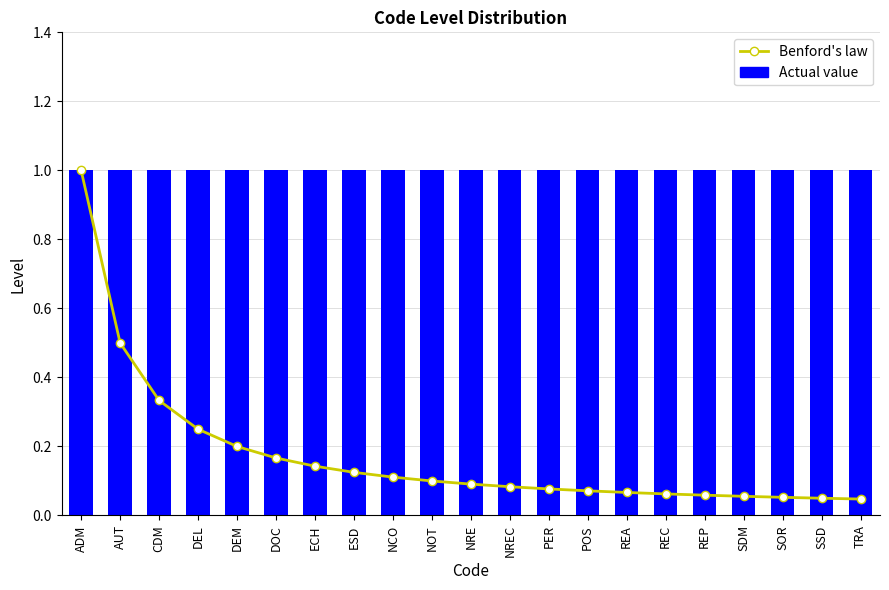

What are all the series names shown in the legend?

Benford's law, Actual value